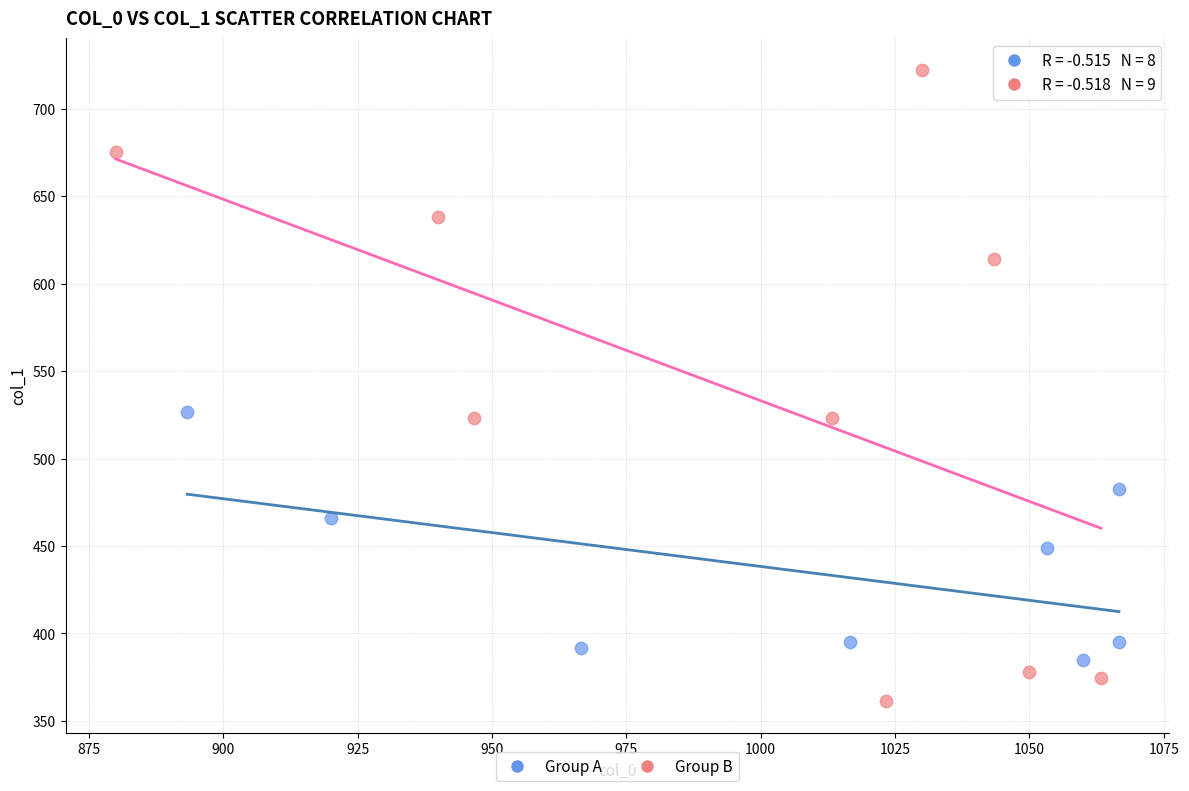

Which series contains the highest Y value?

Group B